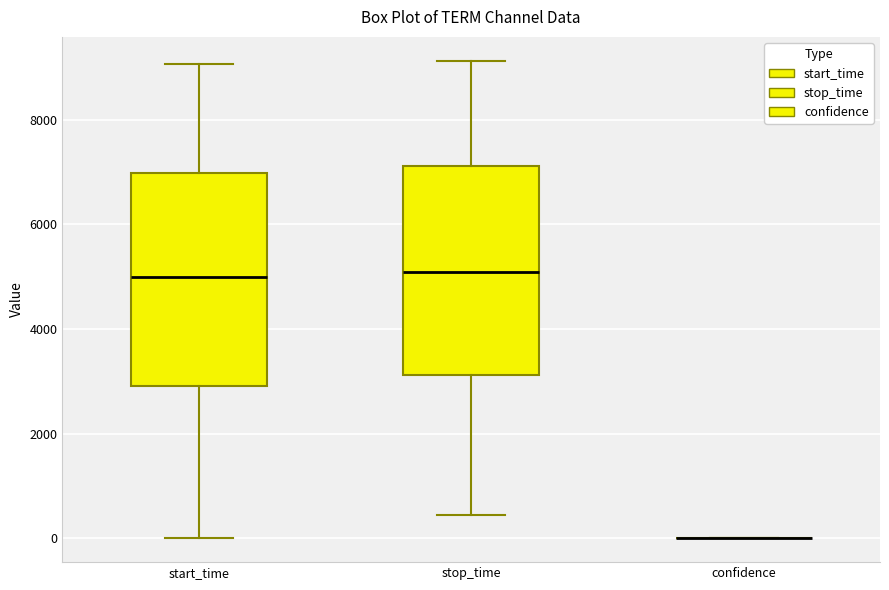

Reading left to right, read every box against the y-axis: the position of its median line, the range the box covers, and the ends of its whiskers. The values are not printed on the chart, so give them approximately, as read against the axis.

start_time: median 5000, box 3000 to 7000, whiskers 0 to 9000
stop_time: median 5000, box 3200 to 7200, whiskers 400 to 9200
confidence: box collapsed to a line at 0, whiskers 0 to 0